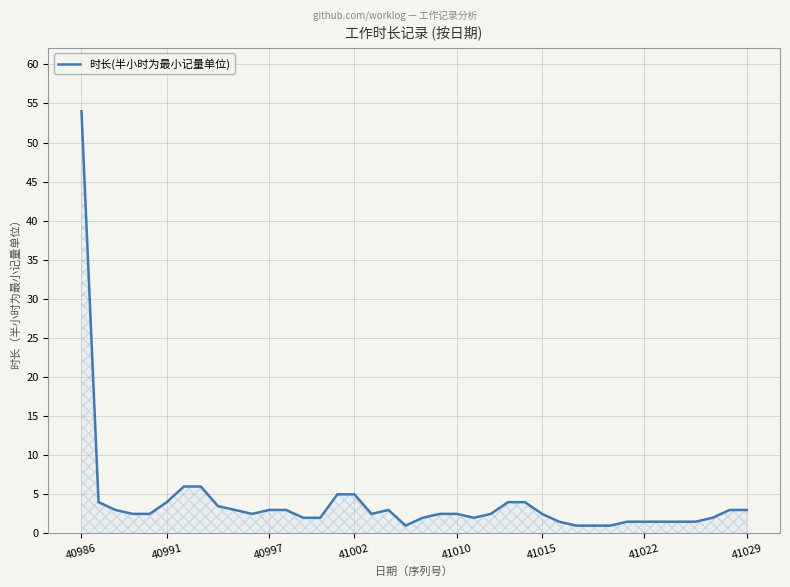

What is the greatest value displayed?

54.0